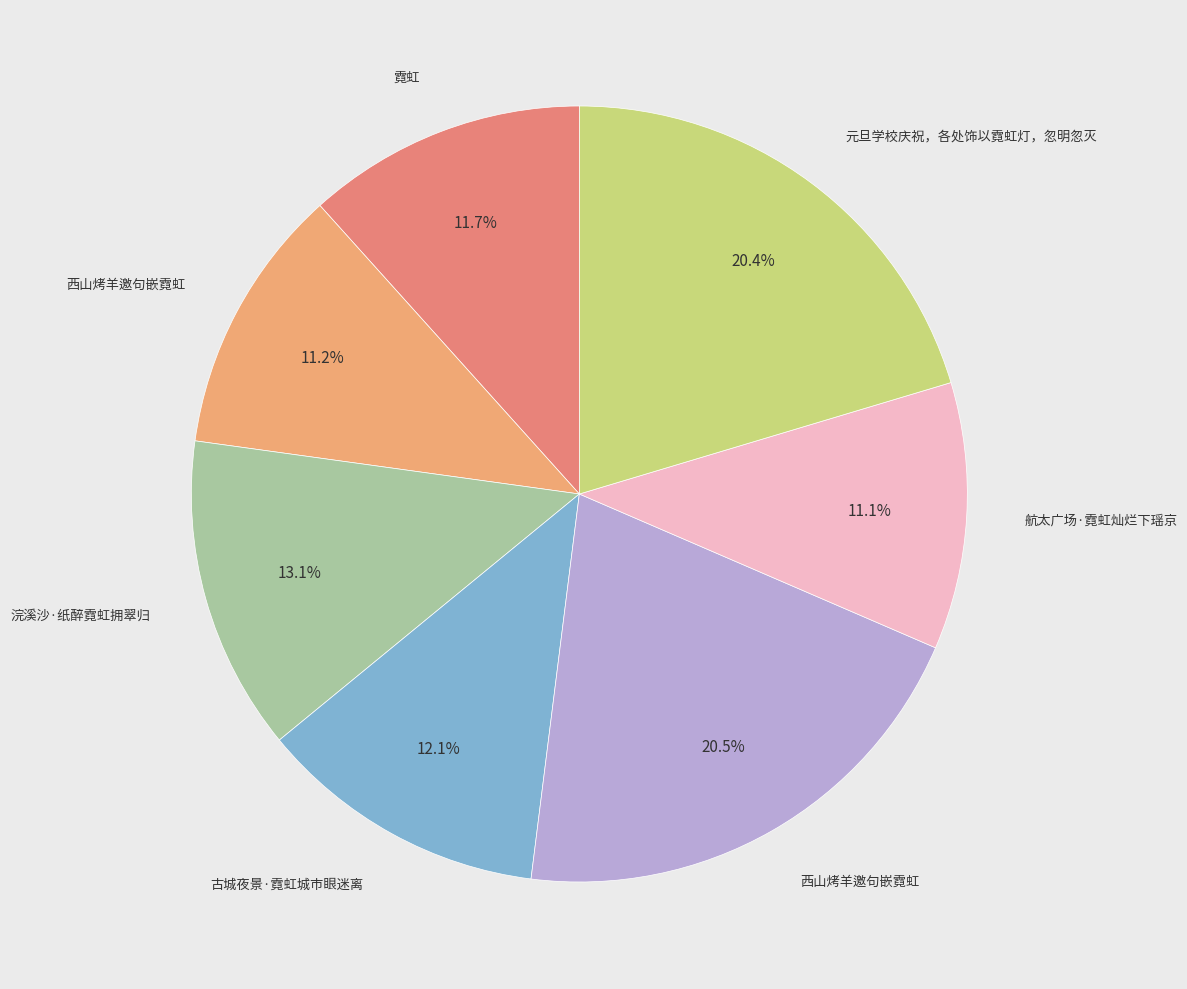

To the nearest percent, what is the difference between the largest and smallest slice percentages?

9%